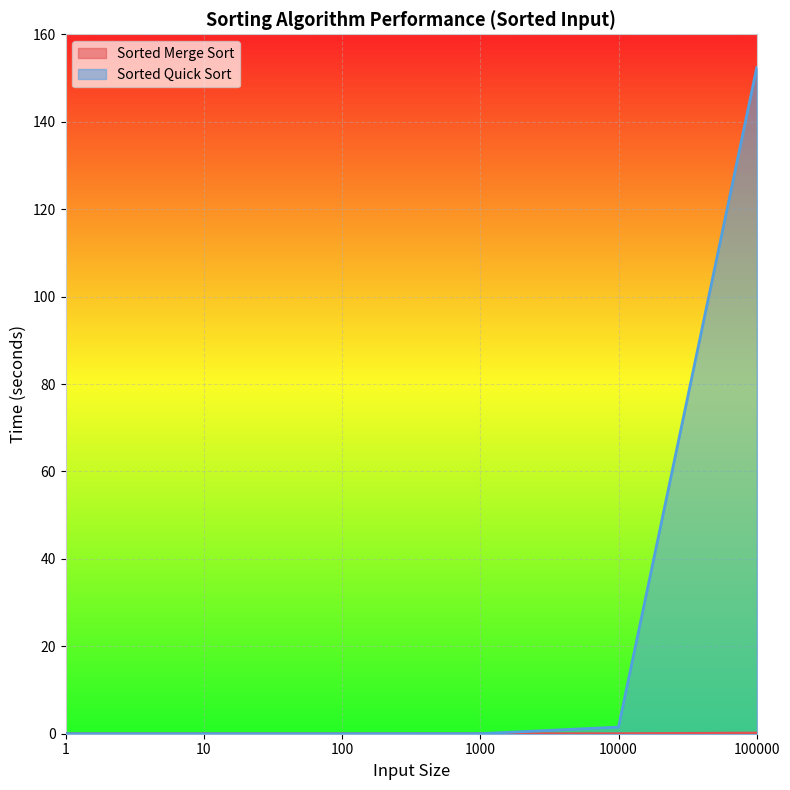

What is the maximum value shown in the chart?

152.4